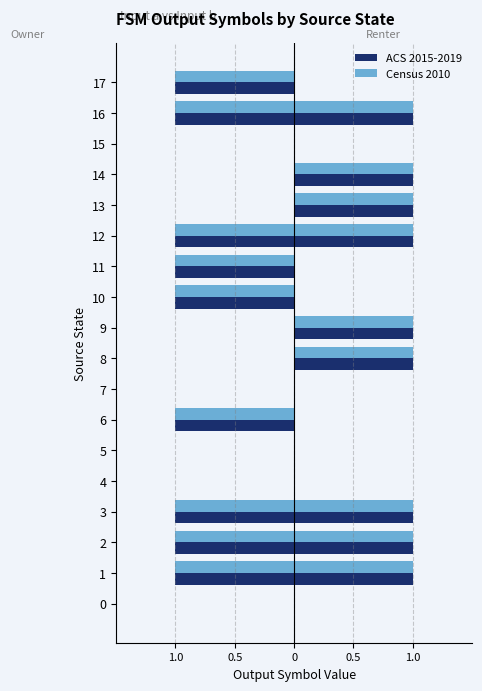

At which category is the sum across all series the highest?

8